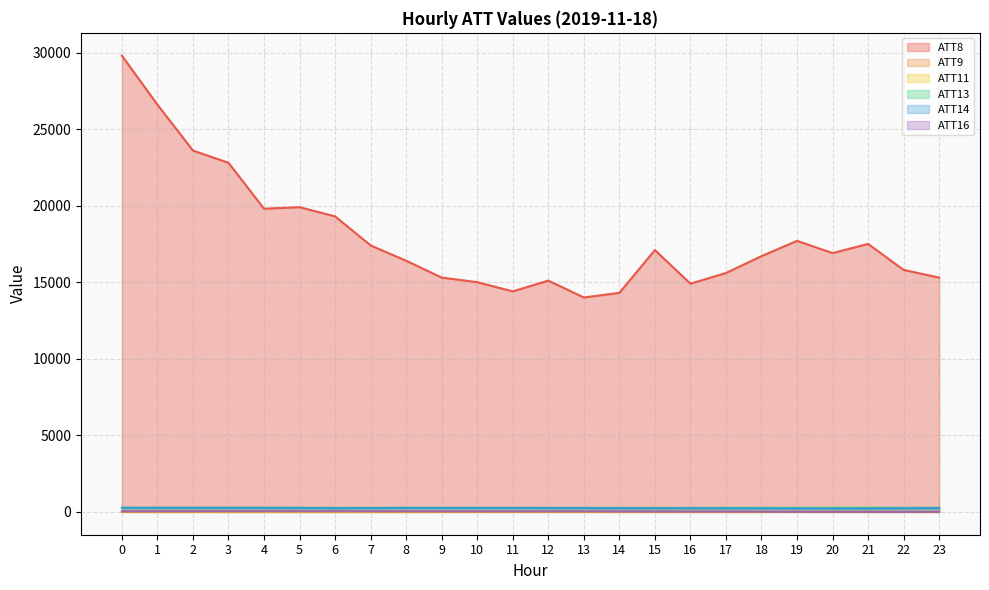

True or false: ATT8 has a value of 11250.9 at 0.

False